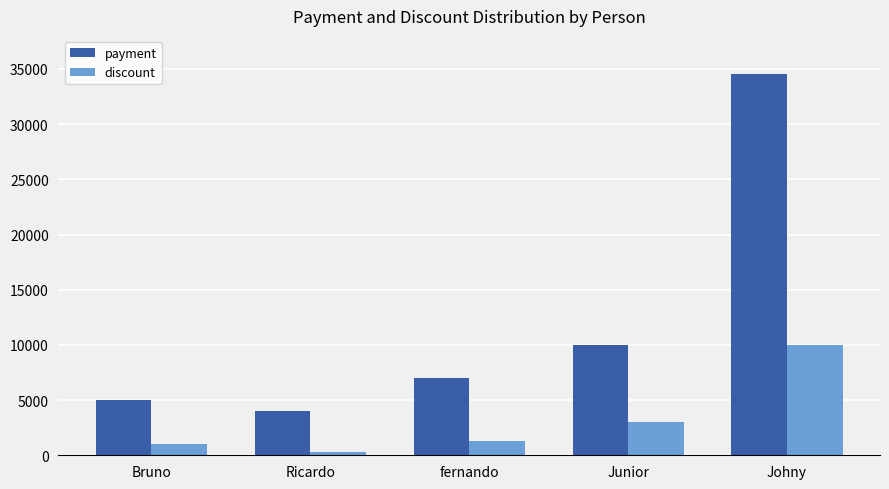

What is the label of the 4th bar from the left?

Junior